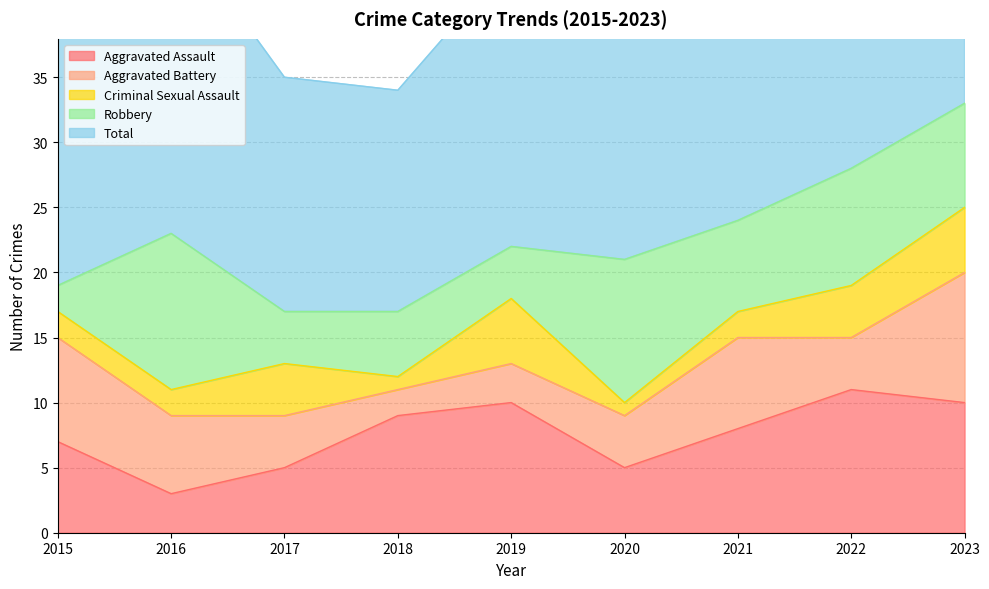

What is the total value across all series at 2016?

47